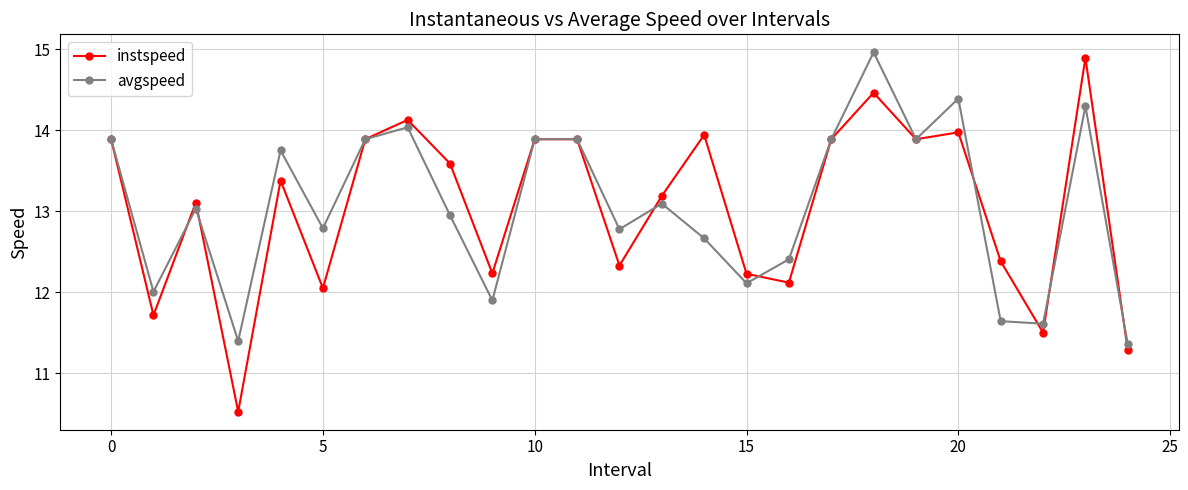

Does the chart display data point markers on the line(s)?

Yes